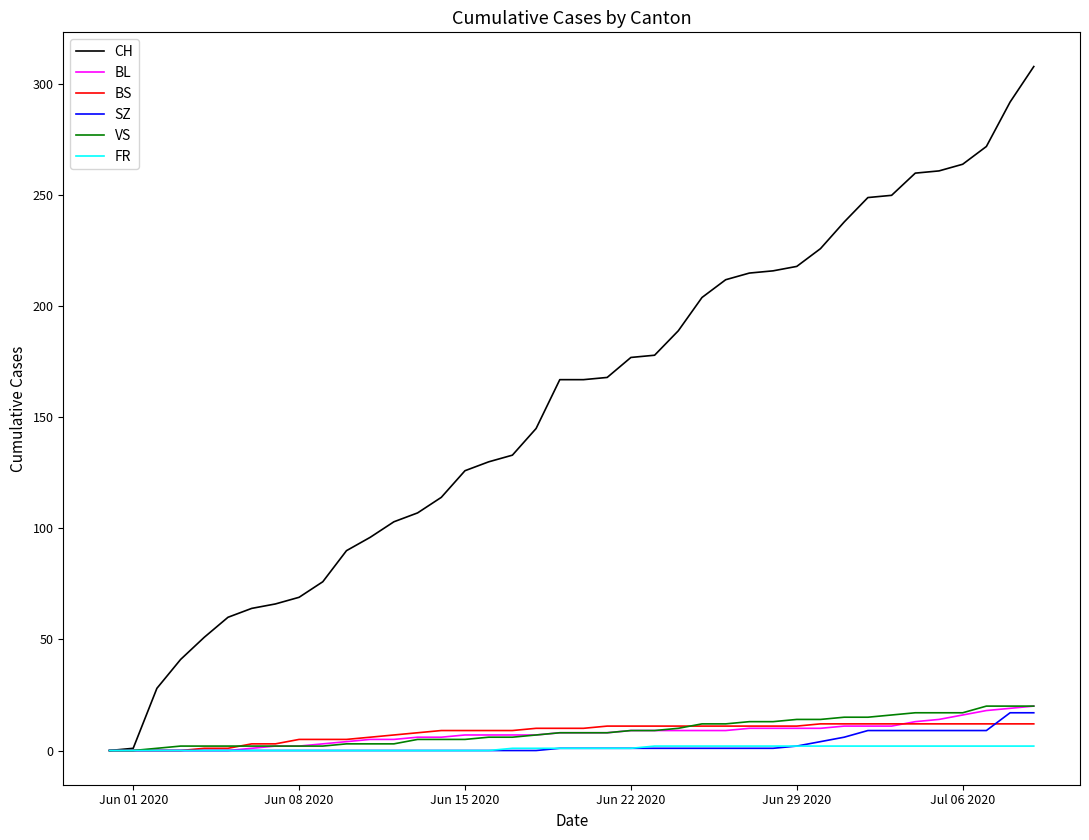

Which series has the largest total across all categories?

CH